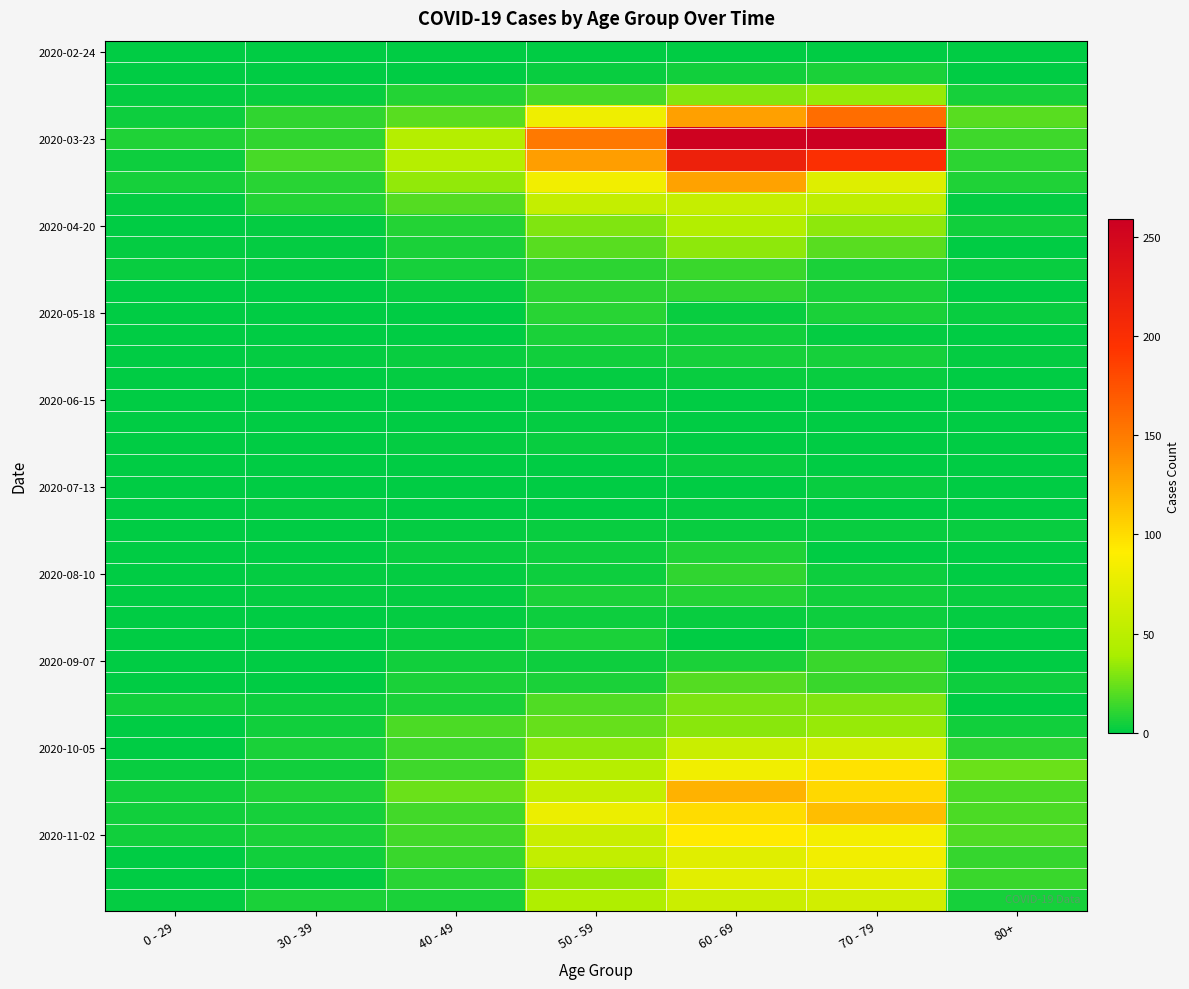

Which series has the largest range (max minus min)?

2020-03-23